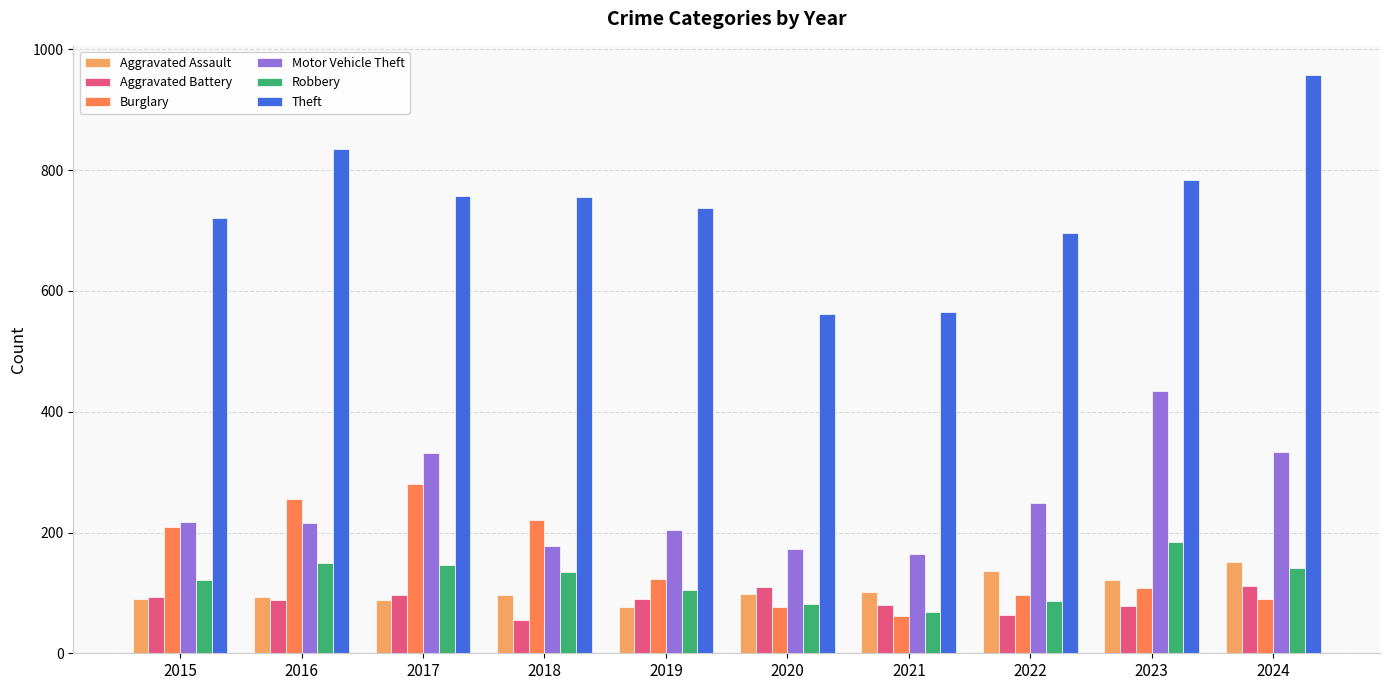

Count the number of categories in the chart.

10